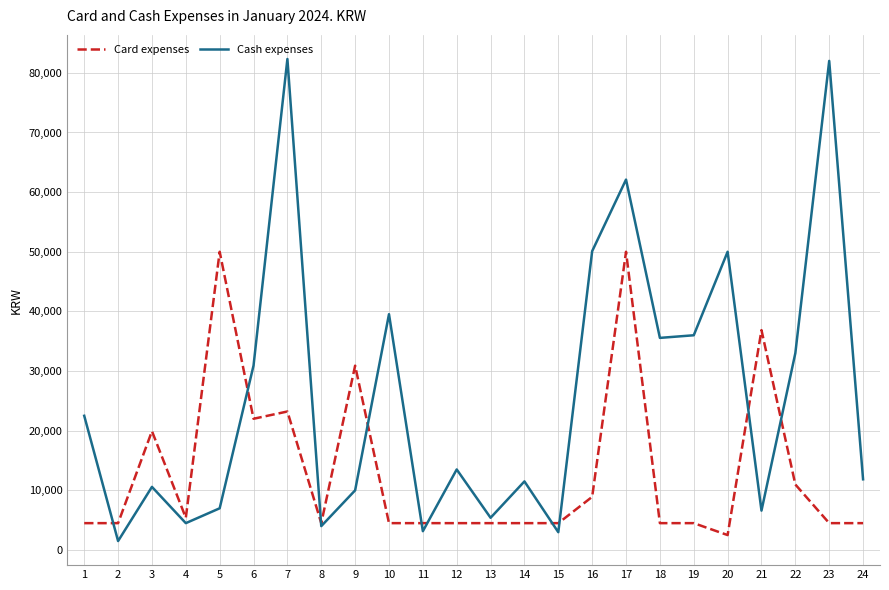

The value of Card expenses at 2 is 4500. True or false?

True